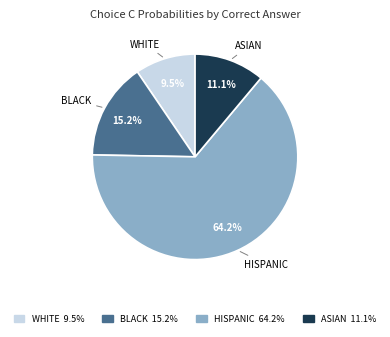

Is there a majority slice in this chart?

Yes